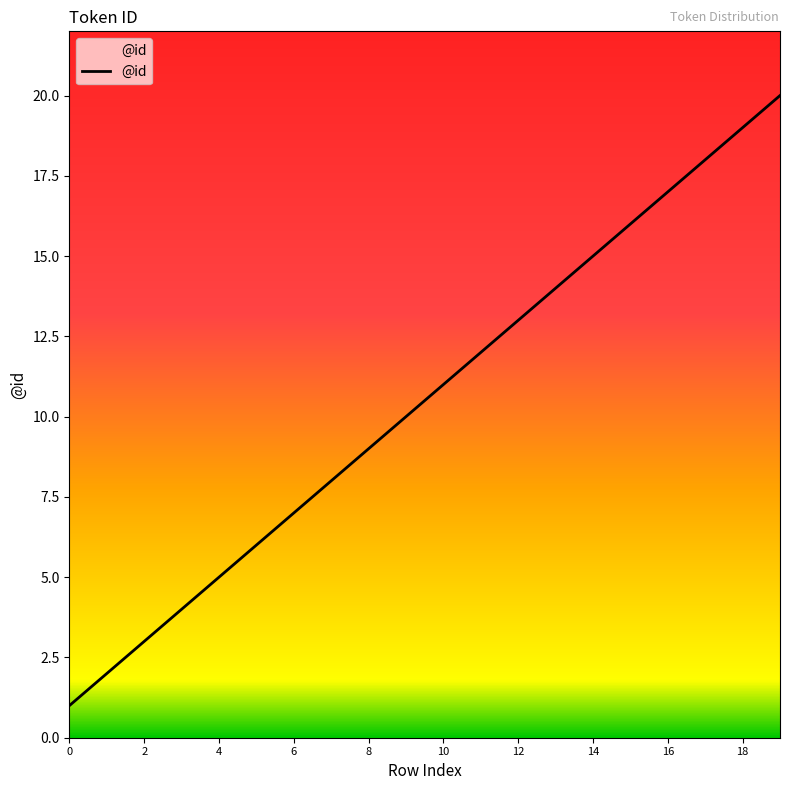

What is the difference between the maximum and minimum values?

19